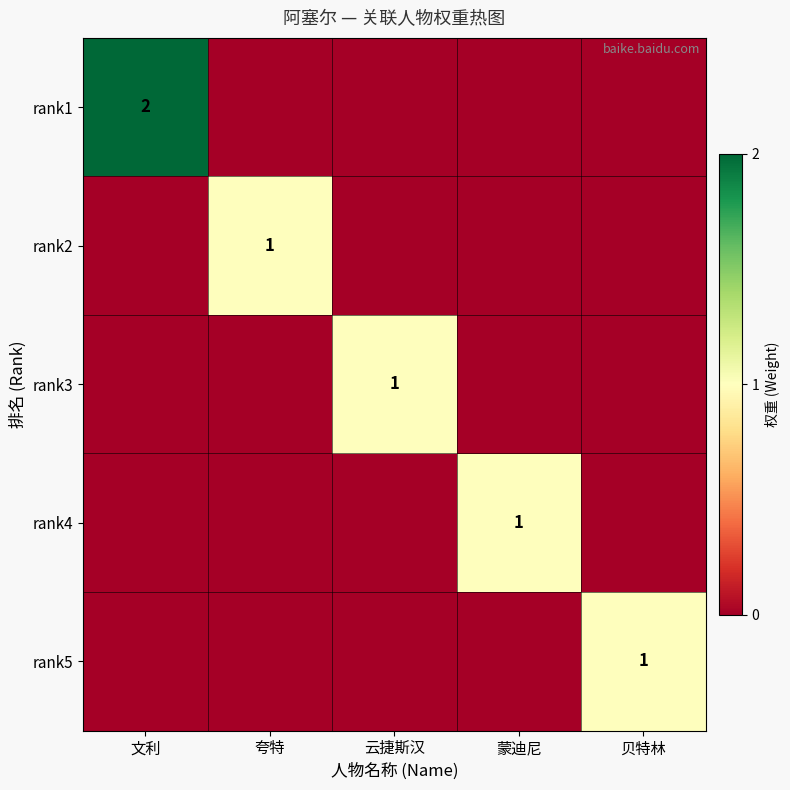

The value of rank4 at 蒙迪尼 is 0. True or false?

False